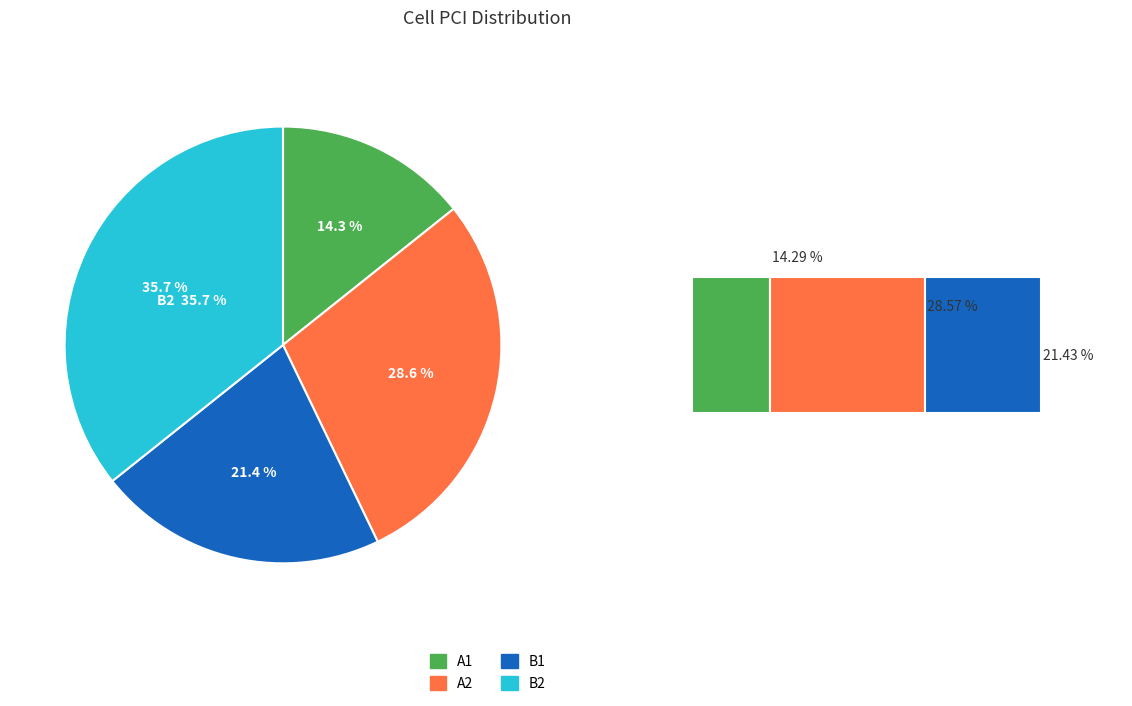

To the nearest percent, what portion does B1 represent?

21%